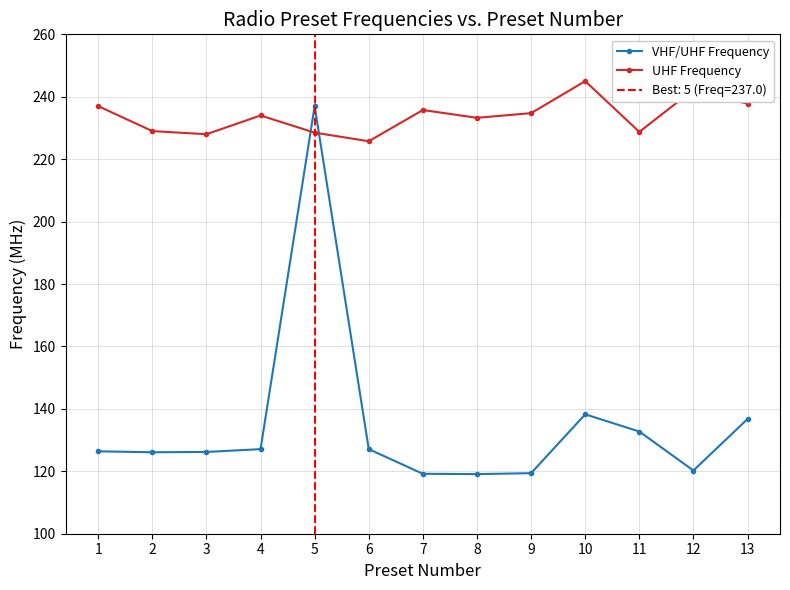

After their last crossing, which series has the higher values: UHF Frequency or VHF/UHF Frequency?

UHF Frequency